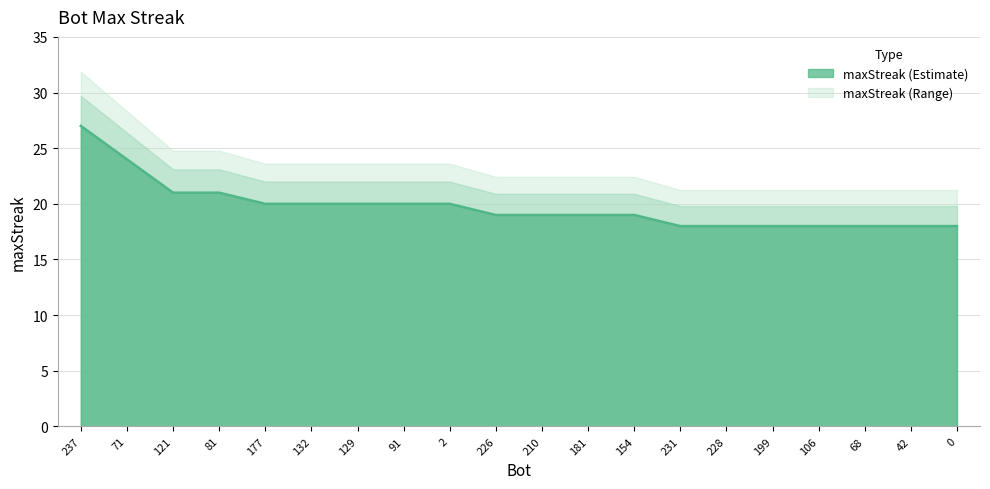

Read the value at 106.

18